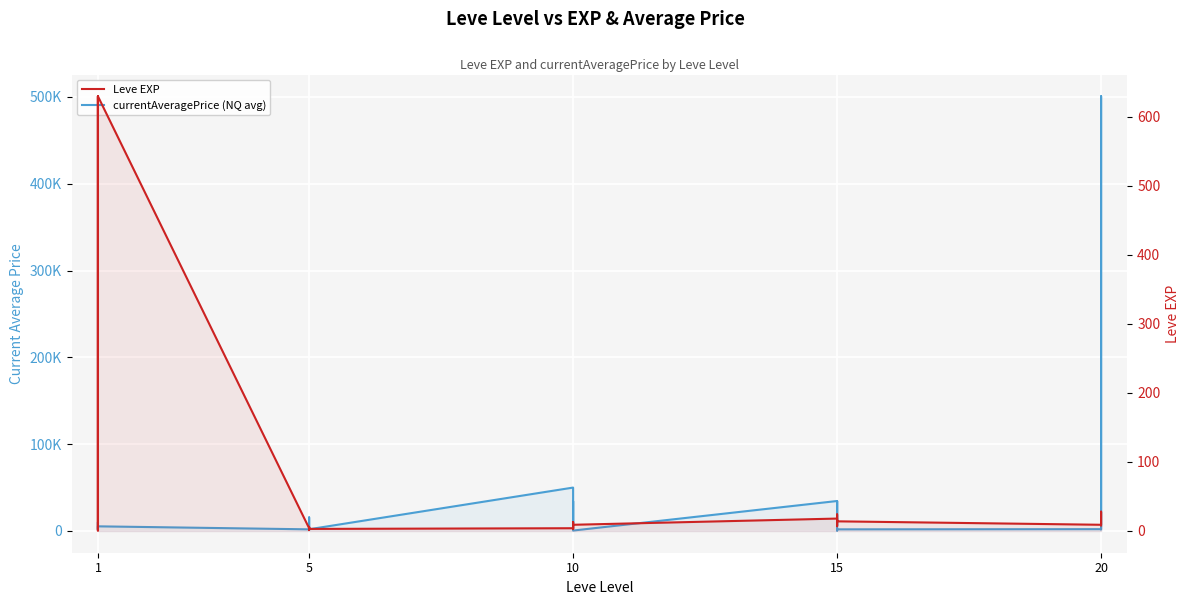

What is the smallest value displayed?

1